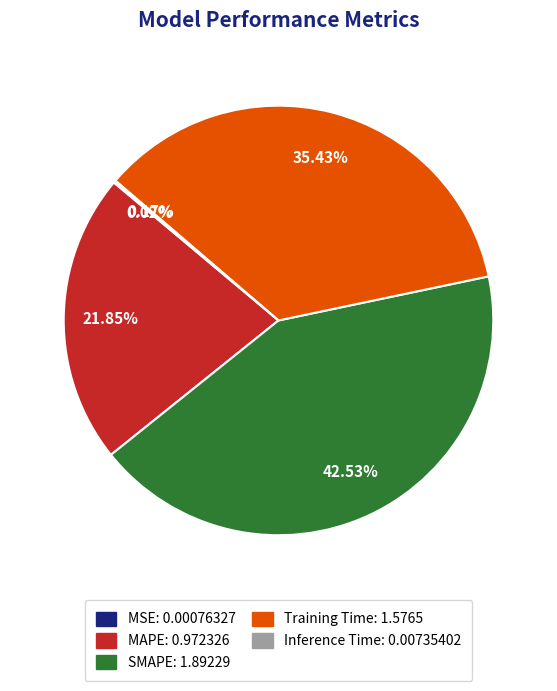

Combined, what portion of the pie is SMAPE and MAPE?

64.4%